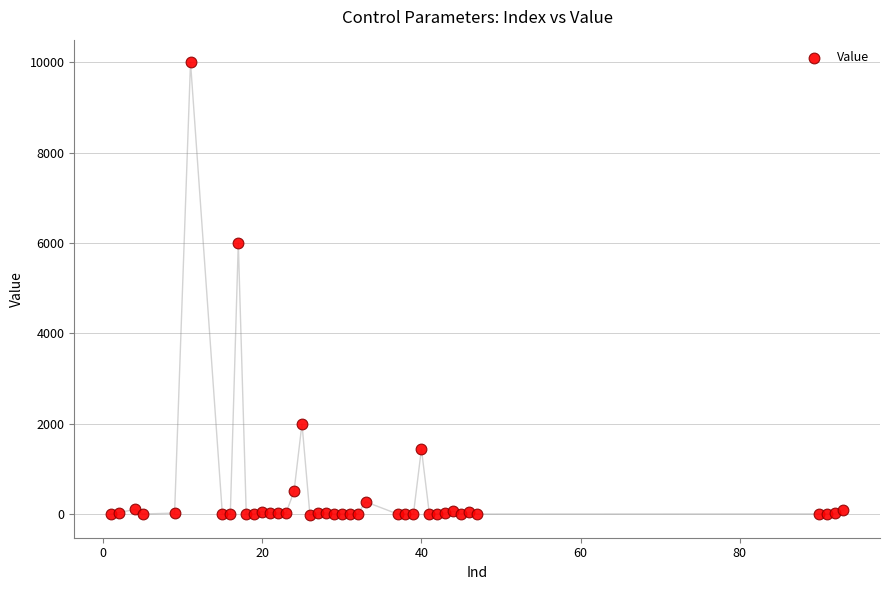

What Y value in the scatter plot is closest to 4988?

6000.0